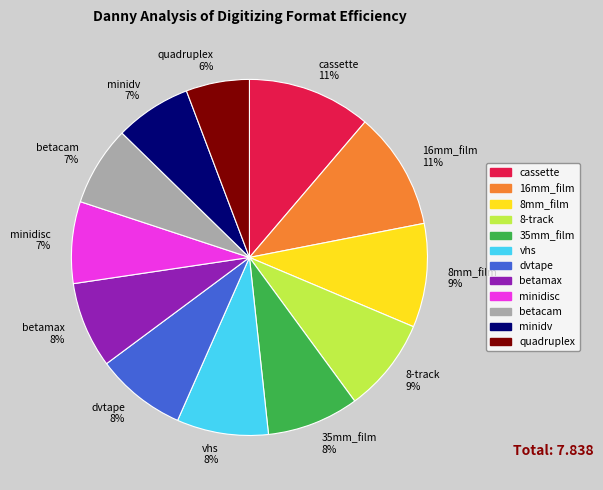

Combined, do betacam and 16mm_film account for over 50%?

No